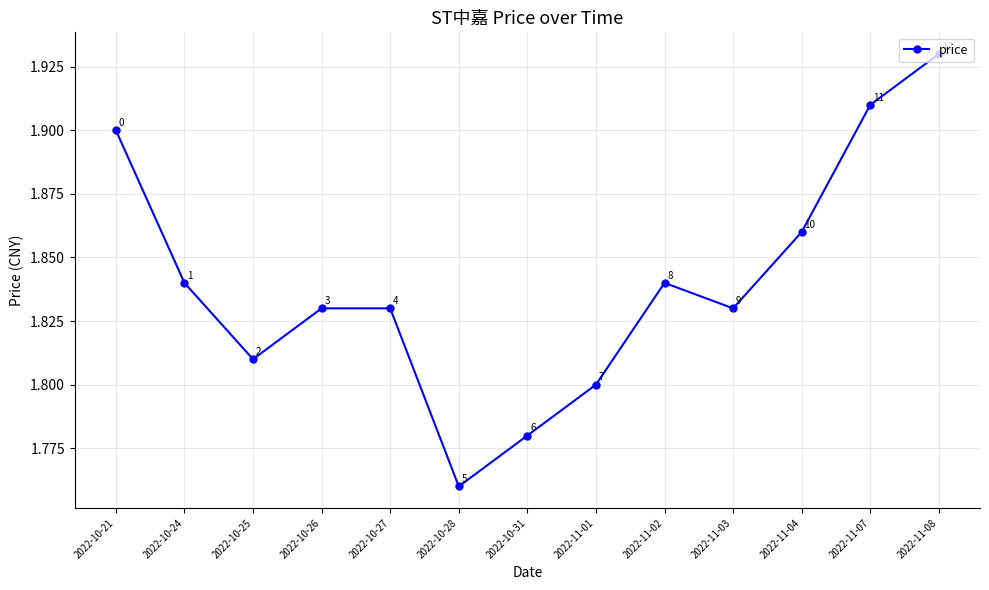

Count the number of categories in the chart.

13